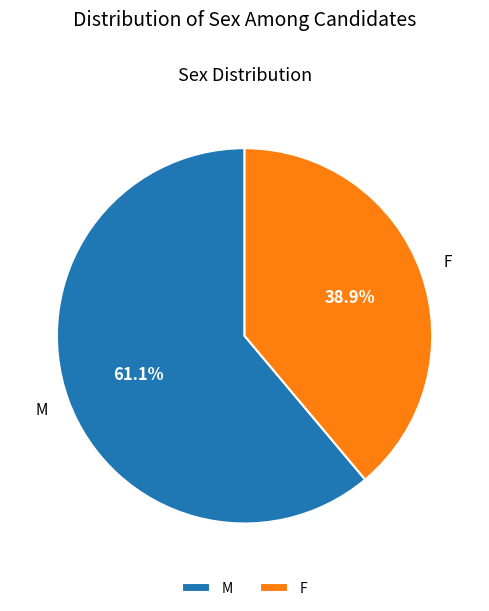

How many segments does this pie chart have?

2